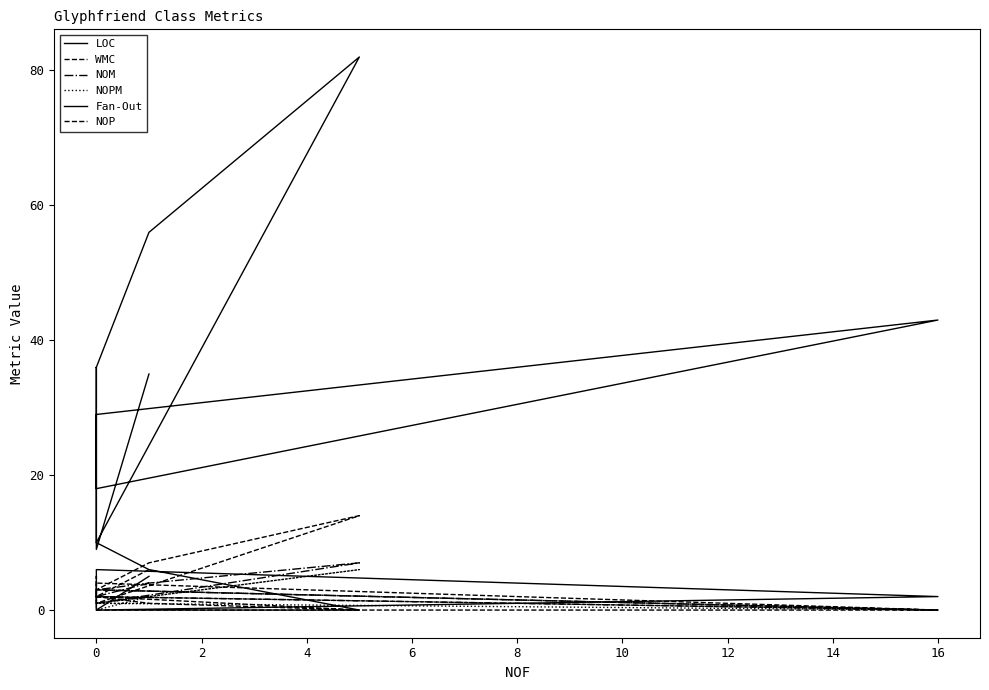

Between which two adjacent categories do Fan-Out and WMC first intersect?

0 and 0